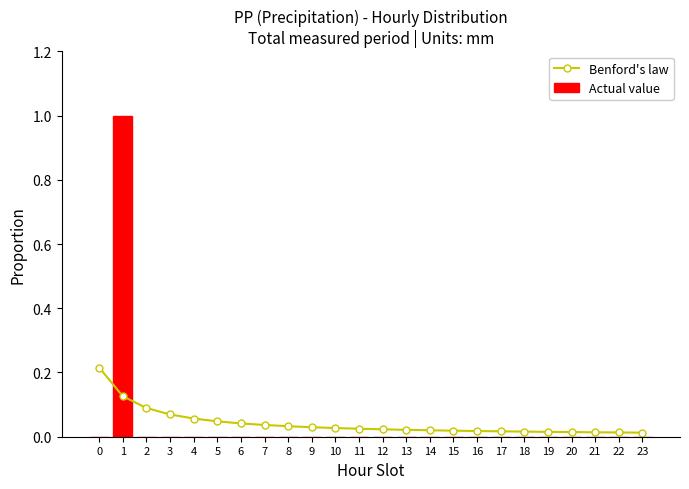

At how many categories does at least one series exceed 0?

24